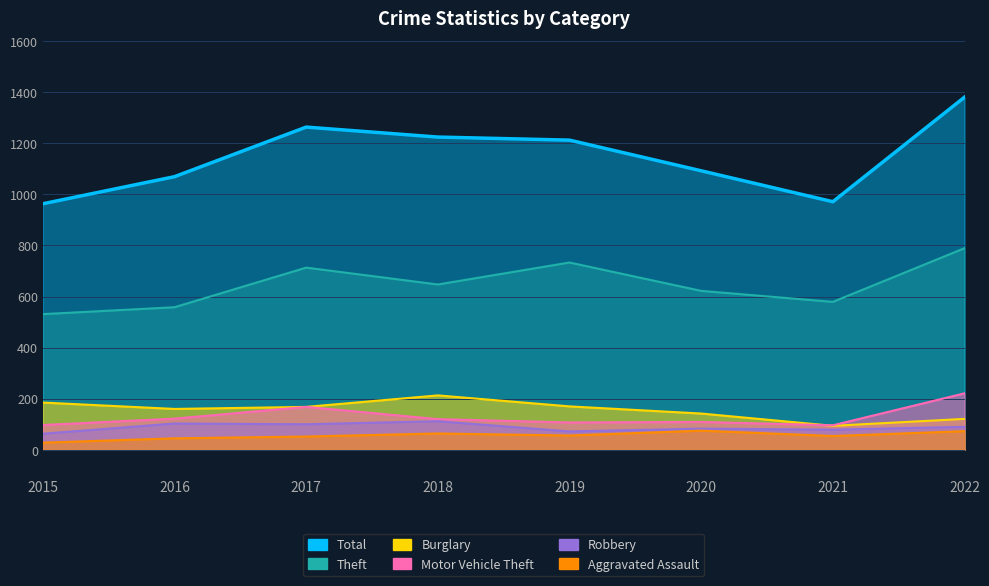

True or false: Burglary and Theft cross at least once.

False